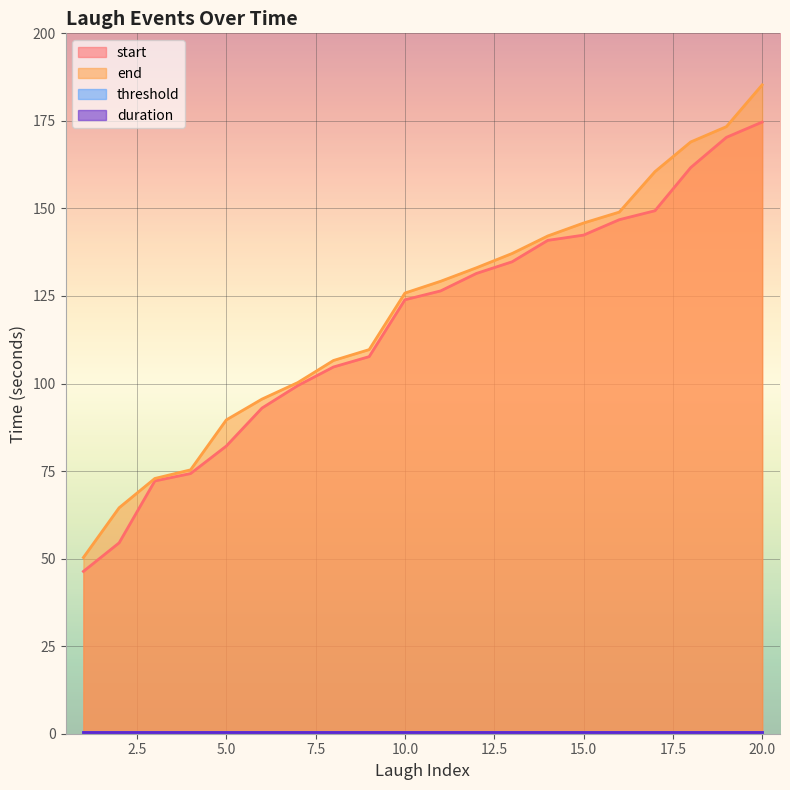

What is the total value across all series at 9?

217.4